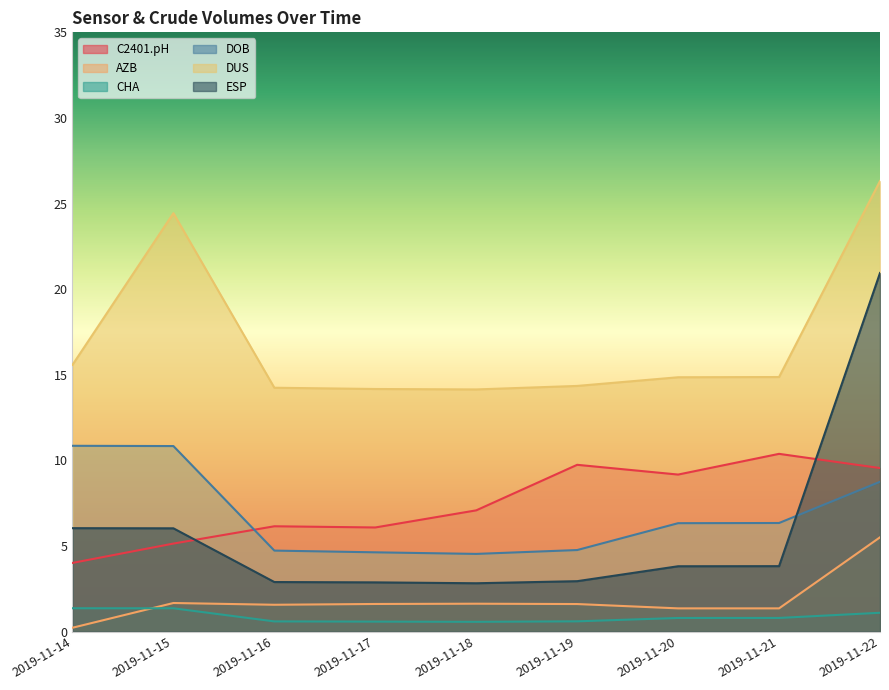

What is the difference between the DUS values at 2019-11-20 and 2019-11-15?

9.6